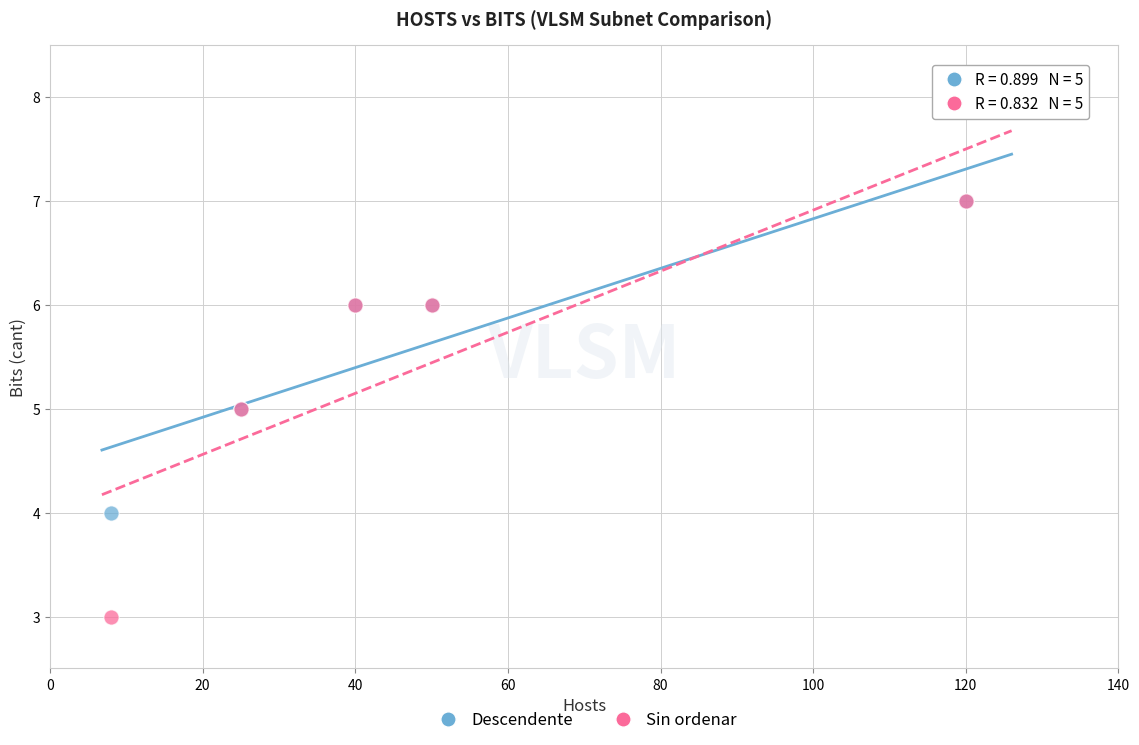

What are all the series names shown in the legend?

Descendente, Sin ordenar